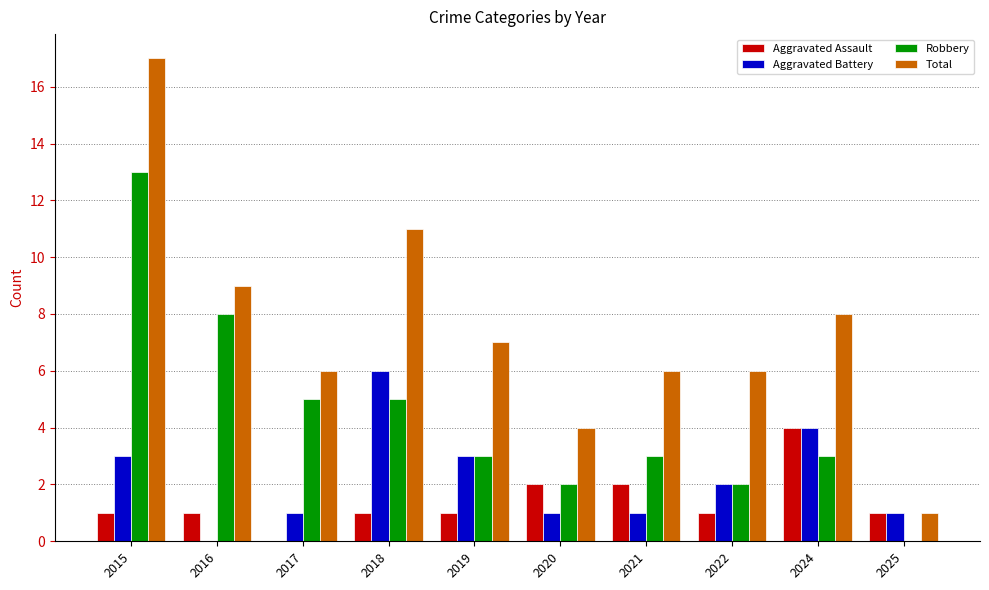

Is the value of Total at 2020 greater than the value of Aggravated Assault at 2015?

Yes